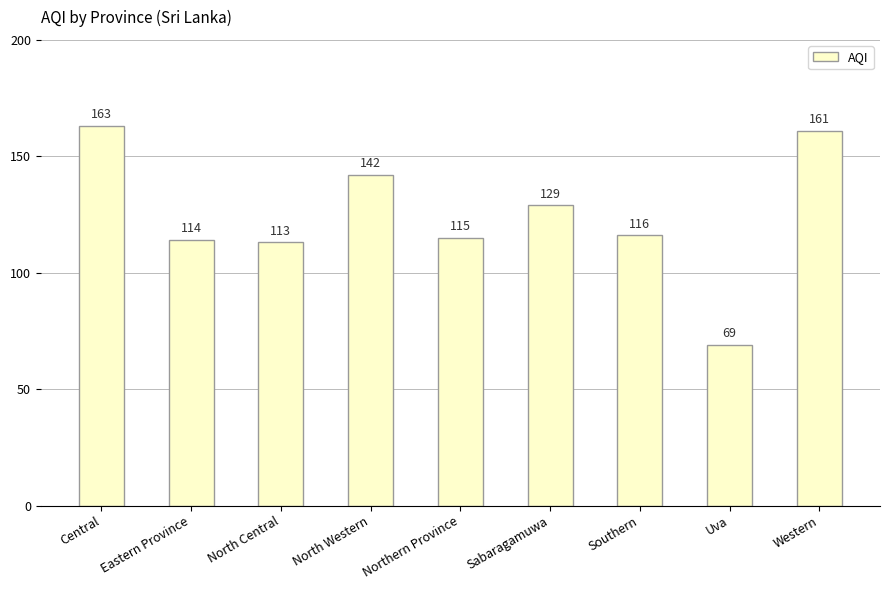

Rank the categories by value from highest to lowest.

Central, Western, North Western, Sabaragamuwa, Southern, Northern Province, Eastern Province, North Central, Uva